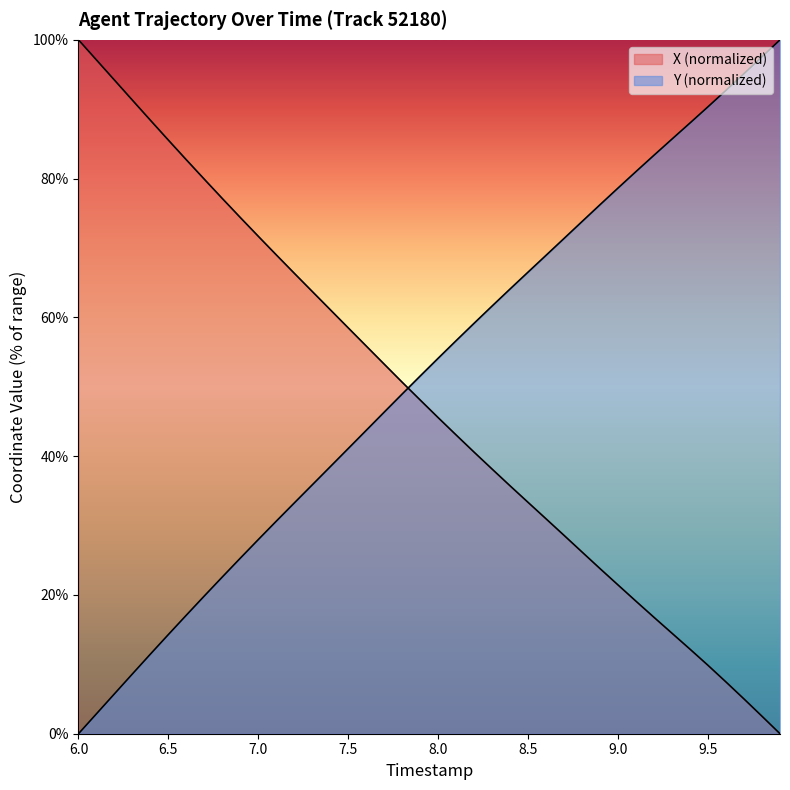

Reading left to right, what are all the values shown in this chart?

X: 100.0	97.1	94.2	91.3	88.4	85.5	82.7	79.9	77.1	74.4	71.7	69.0	66.4	63.7	61.1	58.5	55.9	53.3	50.6	48.1	45.5	43.0	40.6	38.1	35.7	33.3	31.0	28.6	26.2	23.8	21.4	19.1	16.8	14.5	12.2	9.8	7.4	5.0	2.5	0.0
Y: 0.0	2.9	5.8	8.6	11.5	14.3	17.1	19.9	22.6	25.3	28.0	30.6	33.3	35.9	38.5	41.1	43.7	46.4	49.0	51.6	54.1	56.7	59.2	61.7	64.1	66.5	69.0	71.4	73.8	76.3	78.7	81.0	83.4	85.7	88.0	90.4	92.7	95.1	97.6	100.0